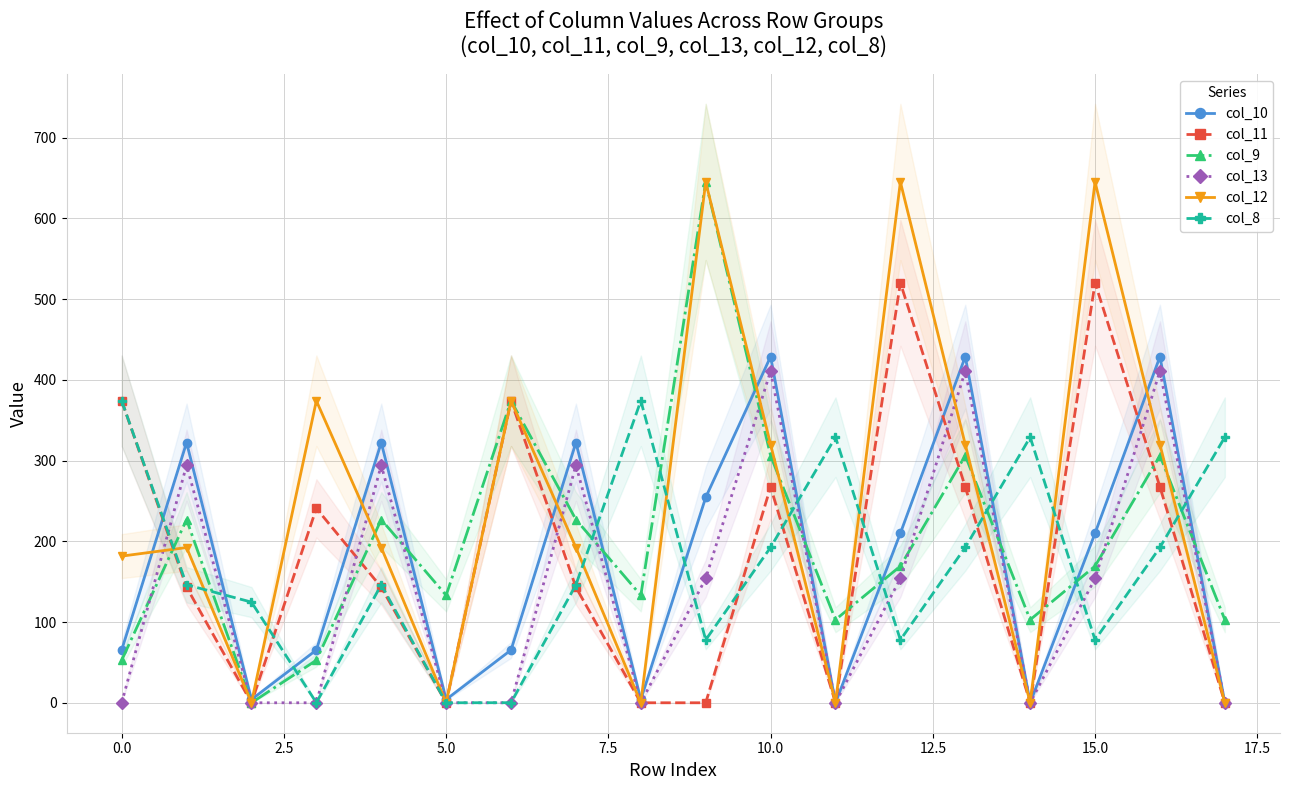

What is the average value of the col_8 series?

172.7